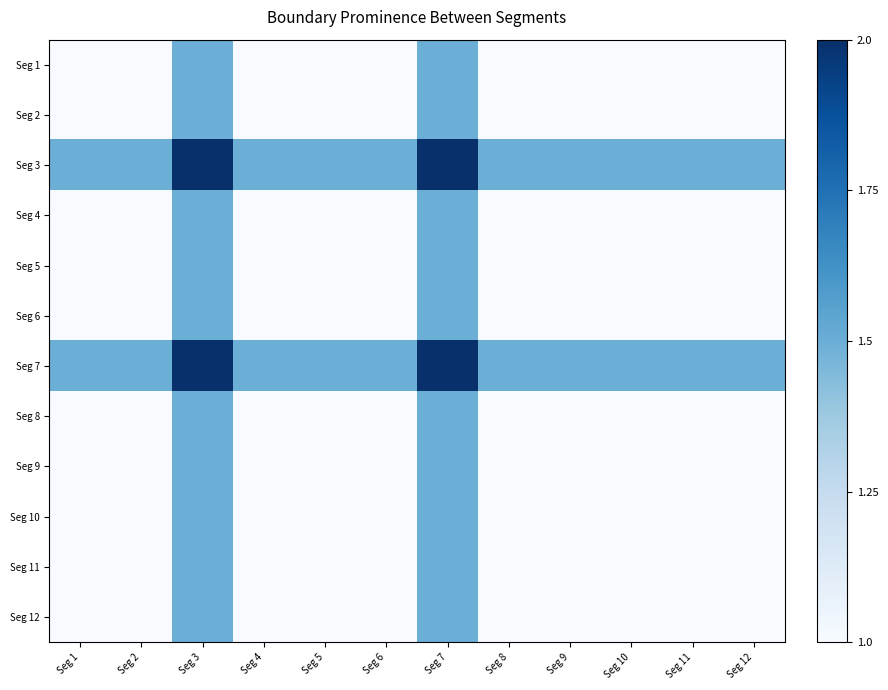

At which category does the chart reach its peak across all series?

Seg 3